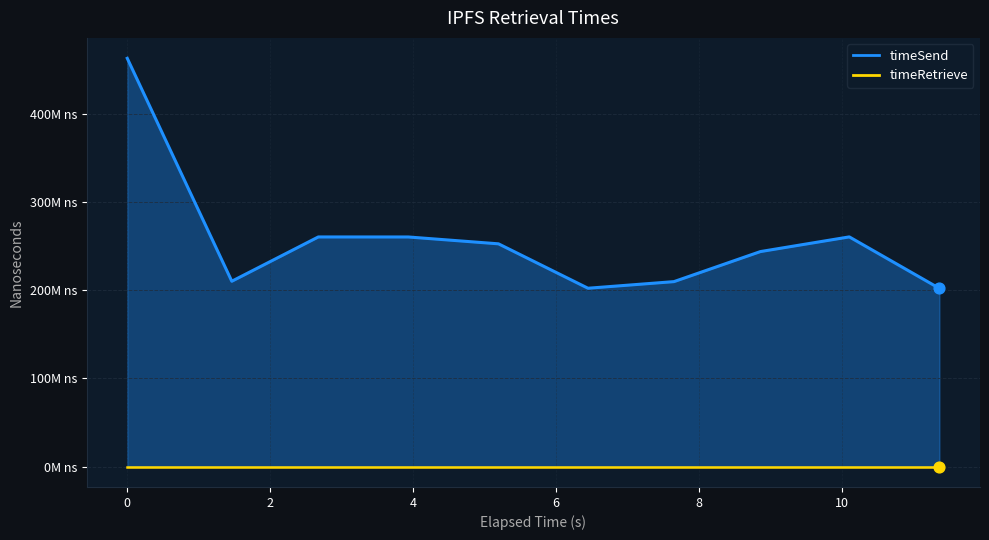

Which has a higher value, 1695357523011 or 1695357525685?

1695357523011